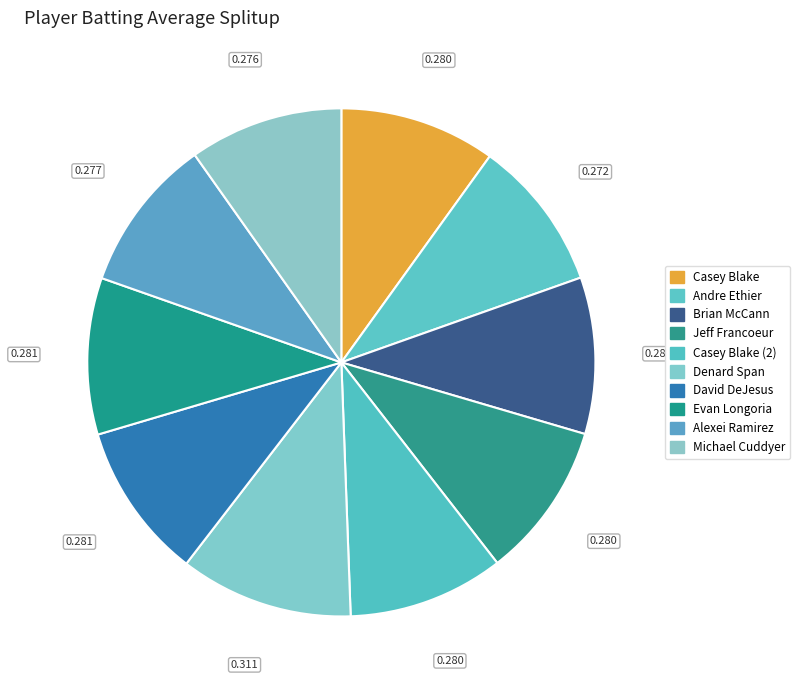

To the nearest percent, what is the average slice percentage?

10%